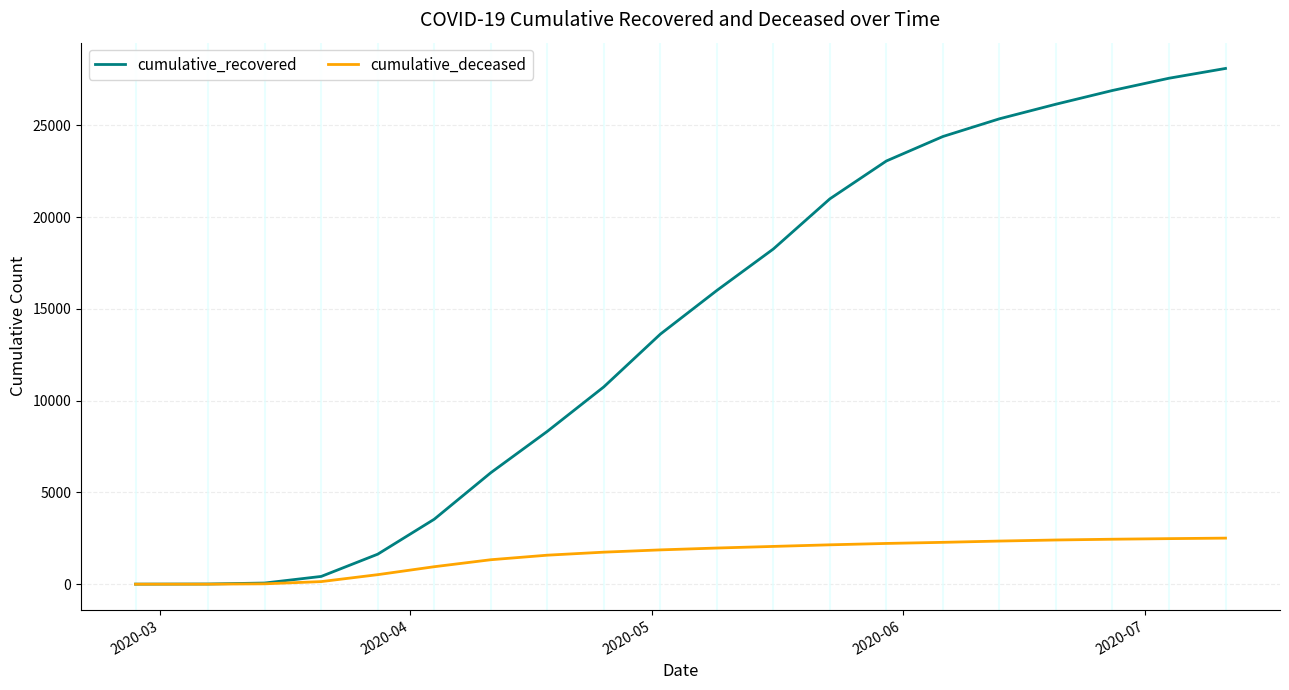

List the series in order of their peak value, highest first.

cumulative_recovered, cumulative_deceased